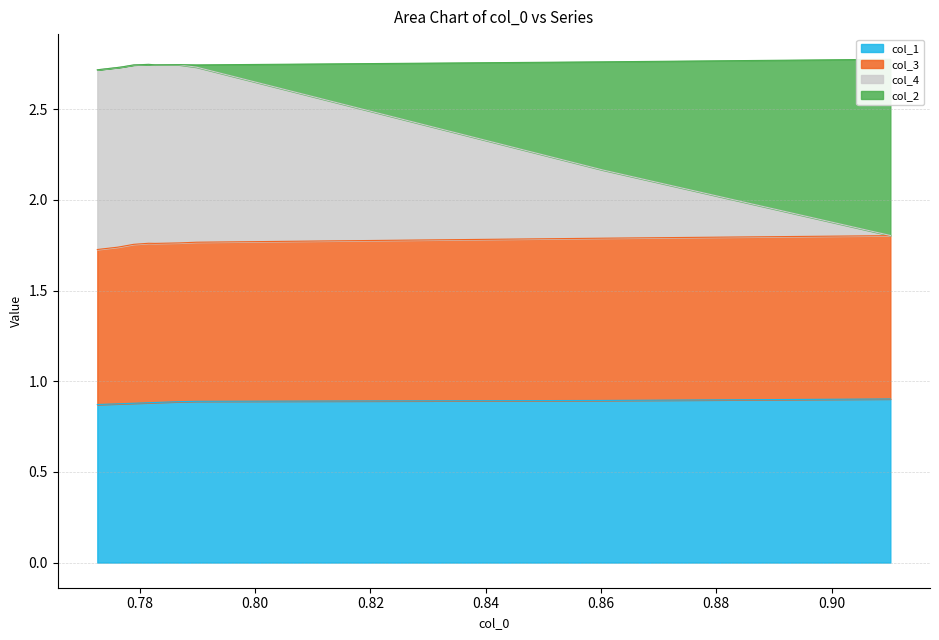

What is the highest value of the col_1 series?

0.9